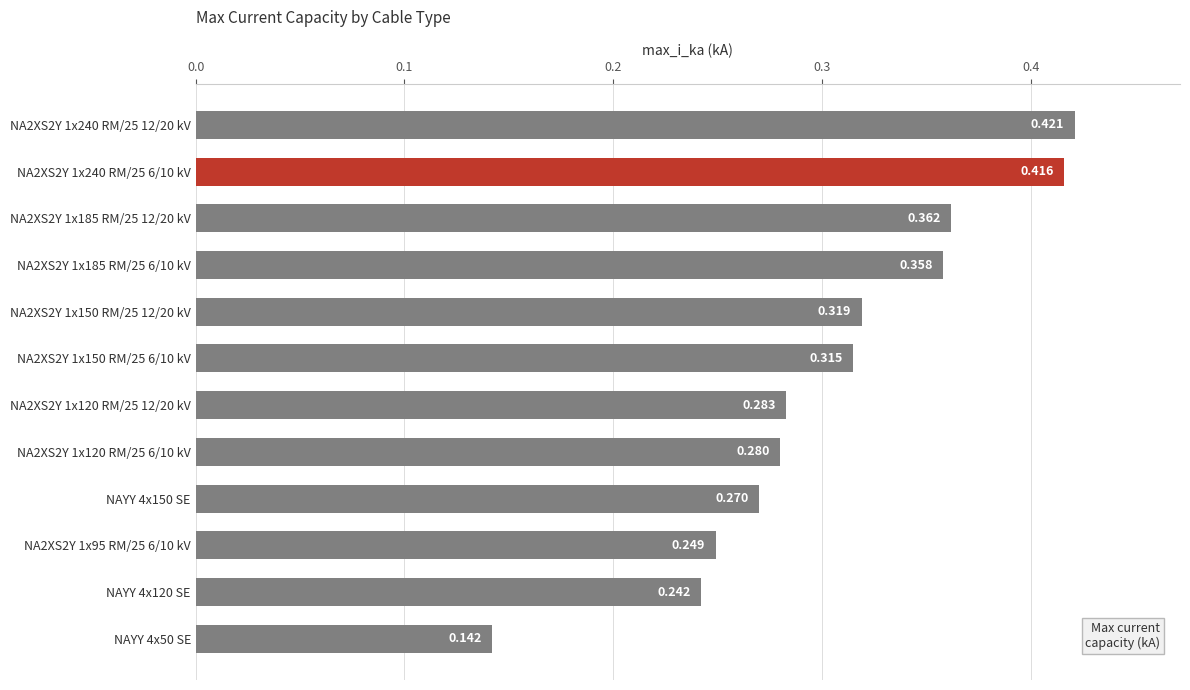

Rank the categories by value from lowest to highest.

NAYY 4x50 SE, NAYY 4x120 SE, NA2XS2Y 1x95 RM/25 6/10 kV, NAYY 4x150 SE, NA2XS2Y 1x120 RM/25 6/10 kV, NA2XS2Y 1x120 RM/25 12/20 kV, NA2XS2Y 1x150 RM/25 6/10 kV, NA2XS2Y 1x150 RM/25 12/20 kV, NA2XS2Y 1x185 RM/25 6/10 kV, NA2XS2Y 1x185 RM/25 12/20 kV, NA2XS2Y 1x240 RM/25 6/10 kV, NA2XS2Y 1x240 RM/25 12/20 kV